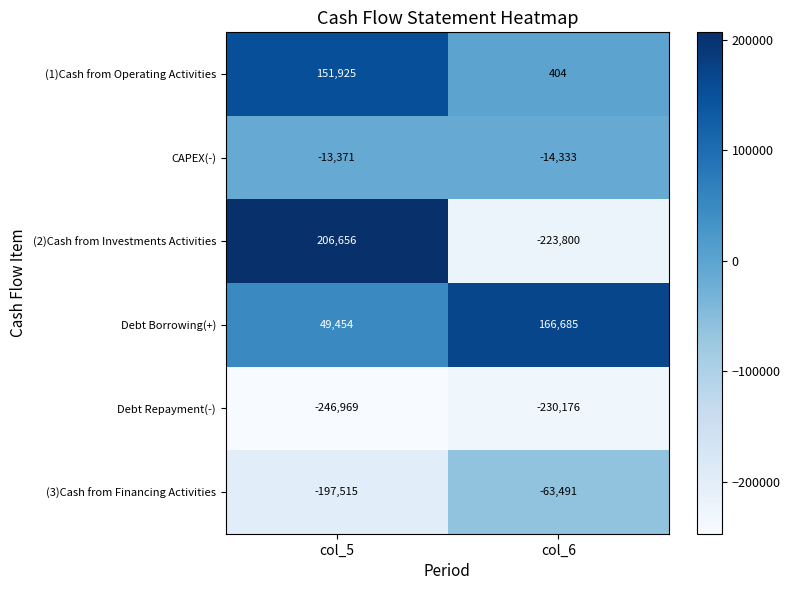

True or false: Debt Borrowing(+) has a value of 166685 at col_6.

True